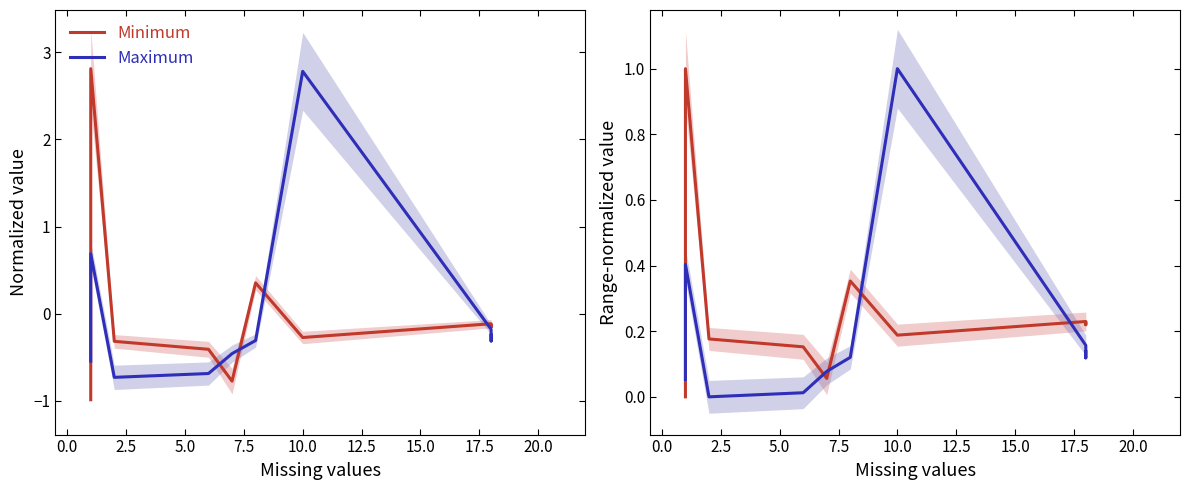

Does the chart display data point markers on the line(s)?

No